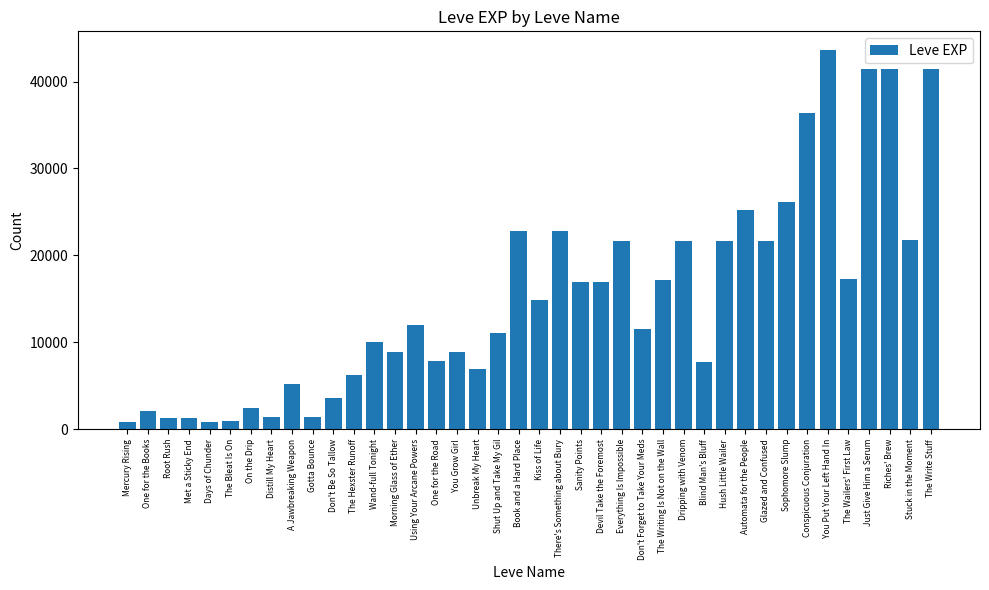

Approximately how many times larger is the value at On the Drip compared to One for the Road?

0.3